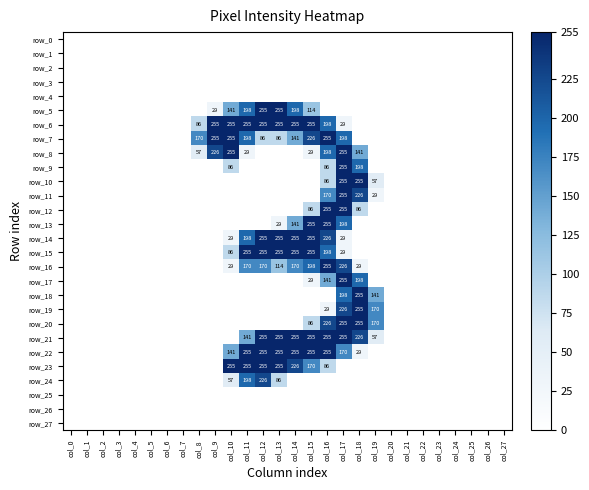

Which series changed the most between col_7 and col_25?

row_0